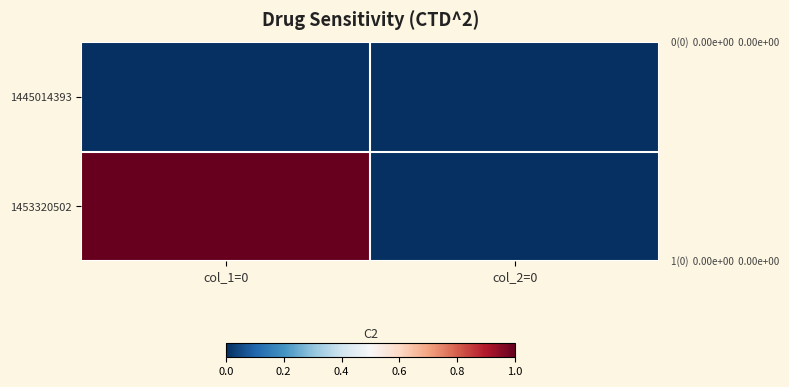

Which series has the widest spread of values?

1453320502